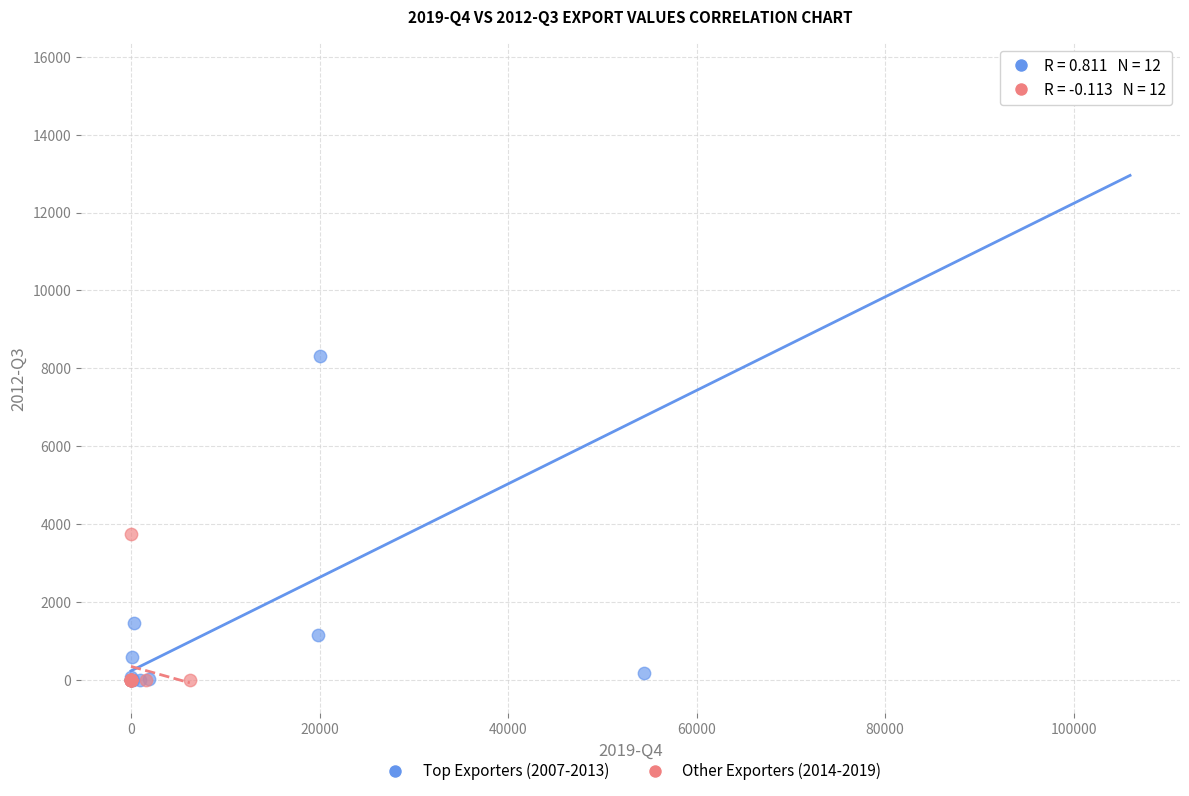

What are all the series names shown in the legend?

Top Exporters (2007-2013), Other Exporters (2014-2019)